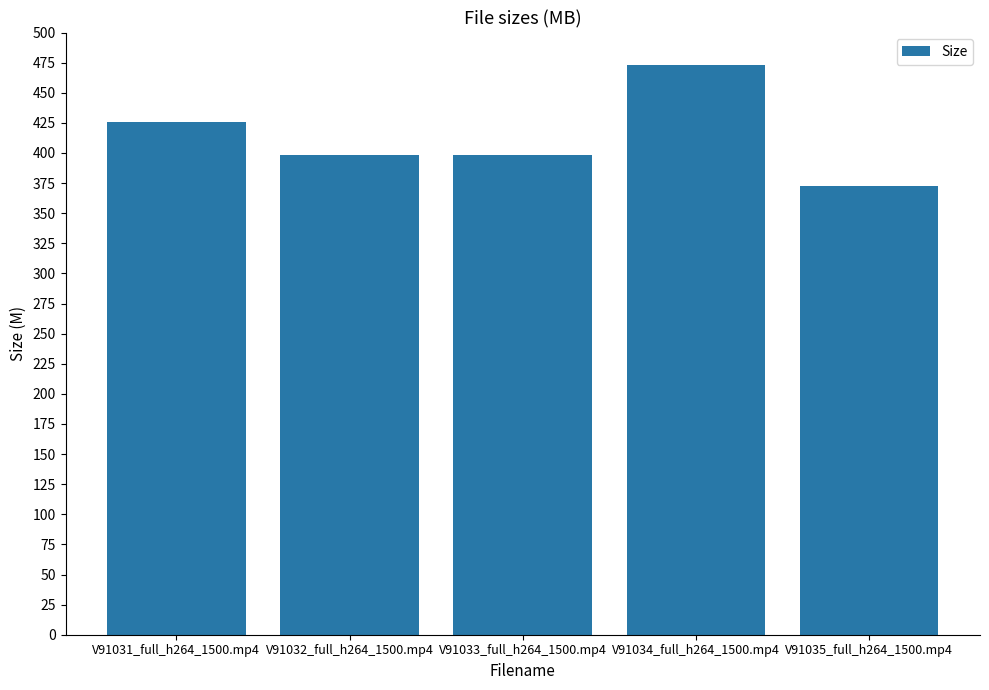

Read the value at V91031_full_h264_1500.mp4.

425.4